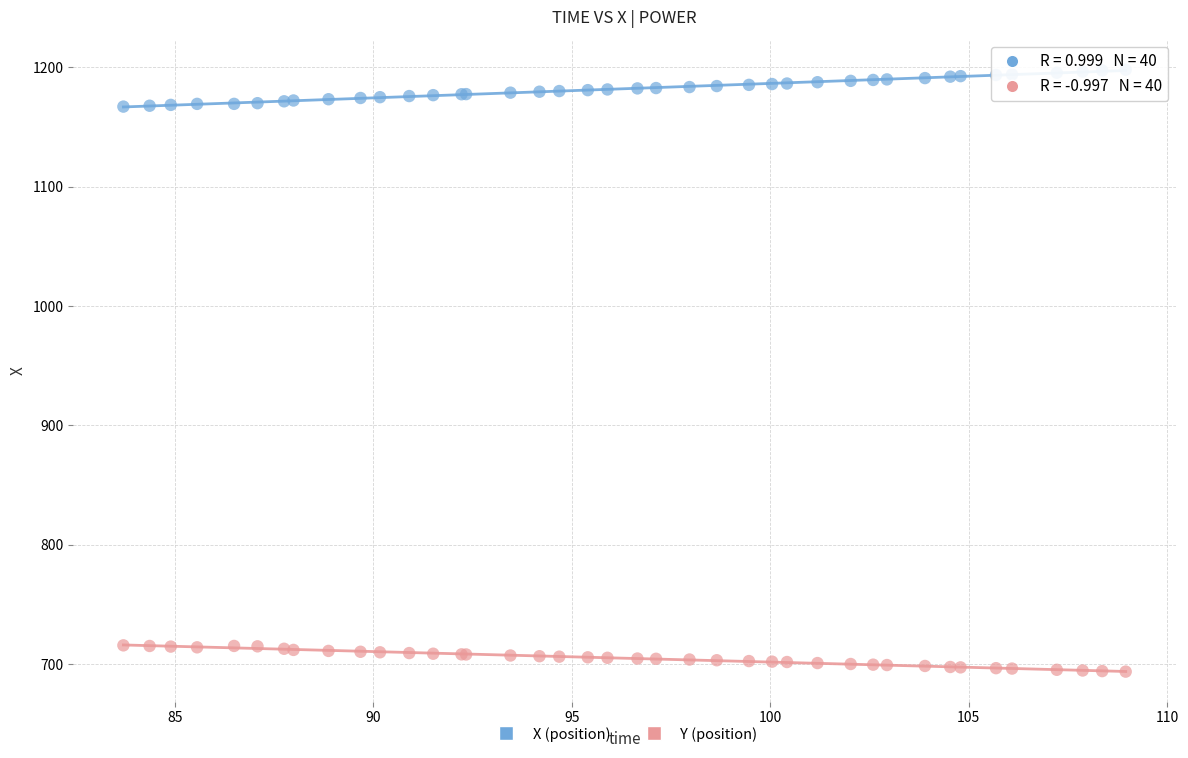

Which series contains the lowest Y value?

Y (position)